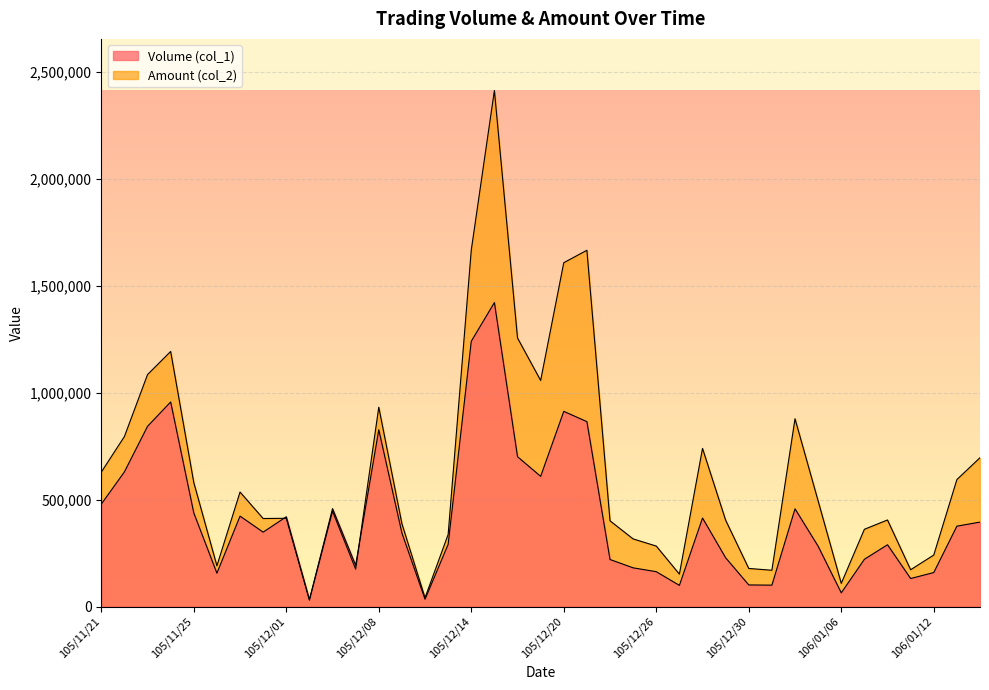

Which has a higher value, 105/11/29 or 105/12/05?

105/11/29